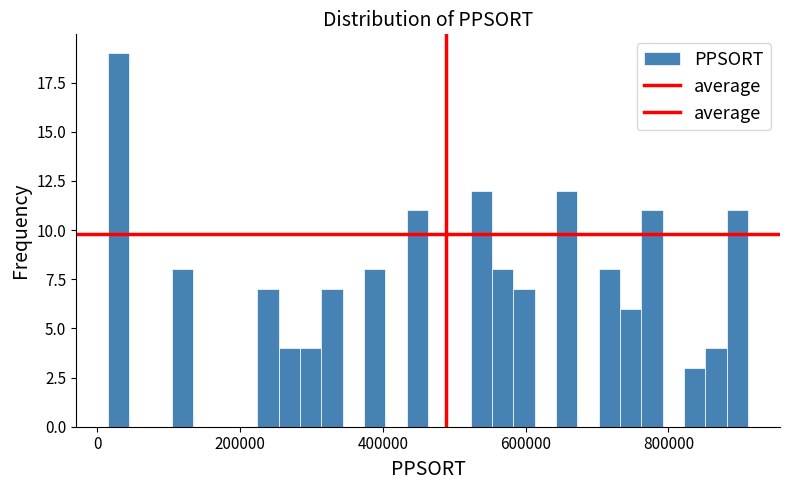

Around what value on the x-axis is the tallest bar? Give the approximate position of its centre, as read against the axis.

40000